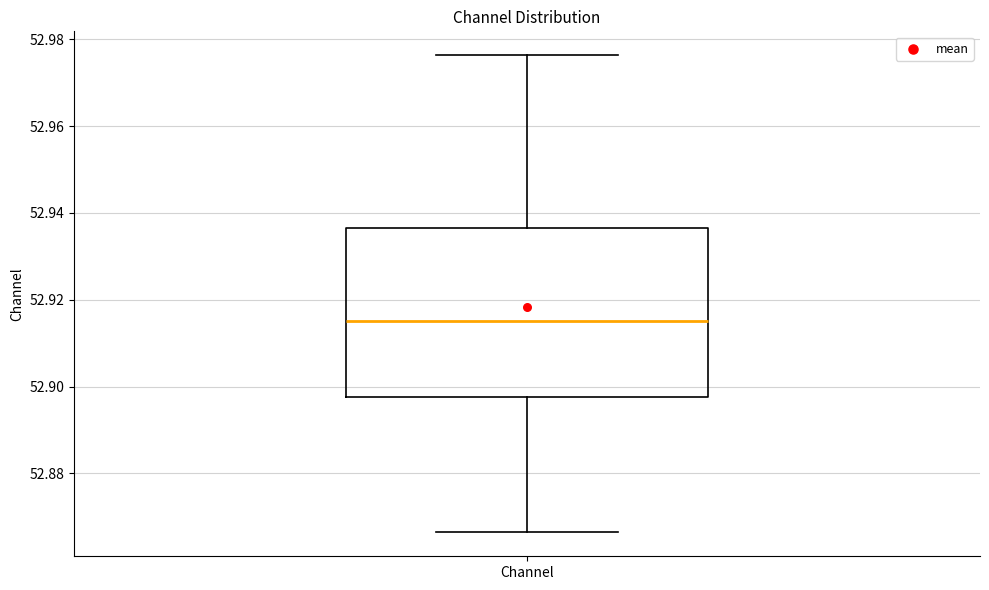

Transcribe this box plot: give where the median line is, the range the box spans, and where the two whiskers end, as read against the y-axis. The values are not printed on the chart, so give them approximately, as read against the axis.

median 52.916, box 52.898 to 52.936, whiskers 52.866 to 52.976